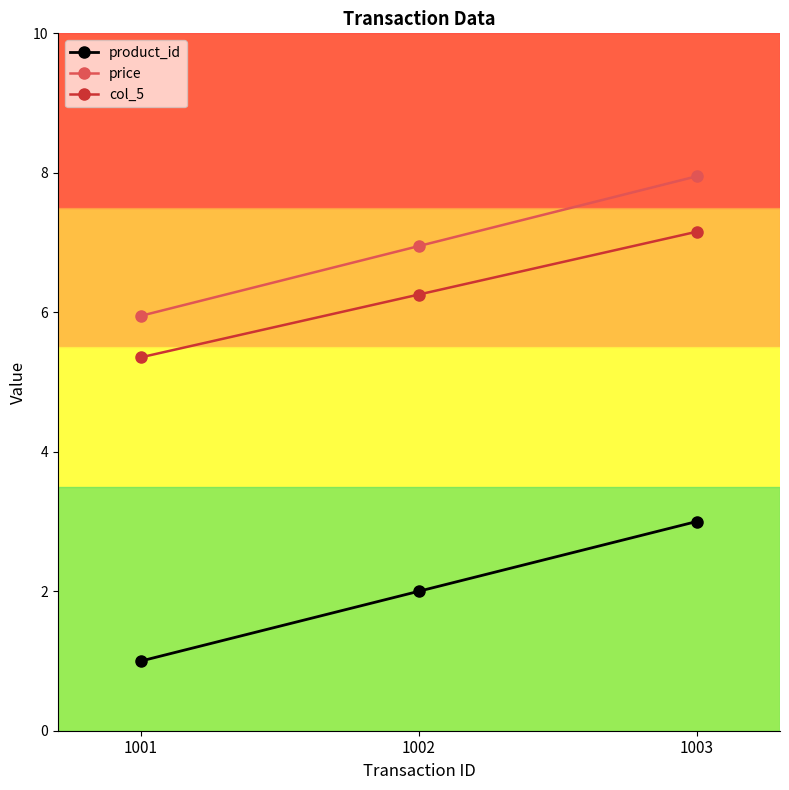

Reading left to right, list all the values displayed in this chart.

product_id: 1001=1.0	1002=2.0	1003=3.0
price: 1001=6.0	1002=7.0	1003=8.0
col_5: 1001=5.4	1002=6.3	1003=7.2